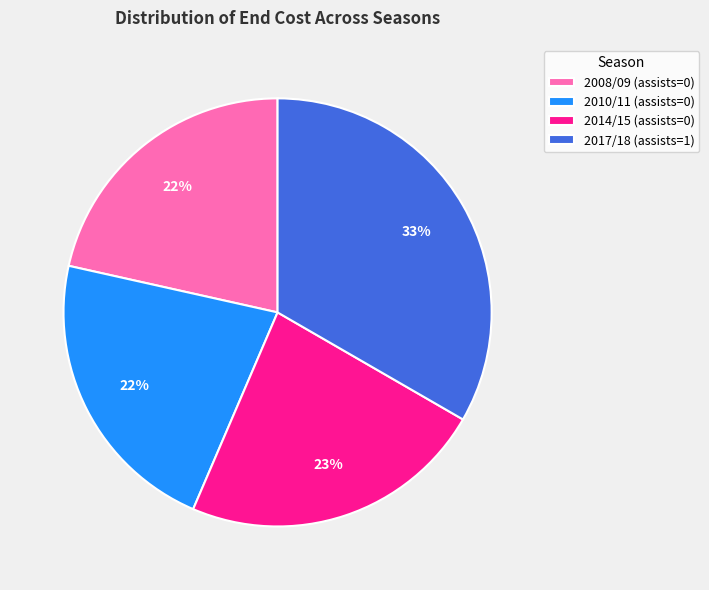

Combined, do 2017/18 (assists=1) and 2008/09 (assists=0) account for over 50%?

Yes